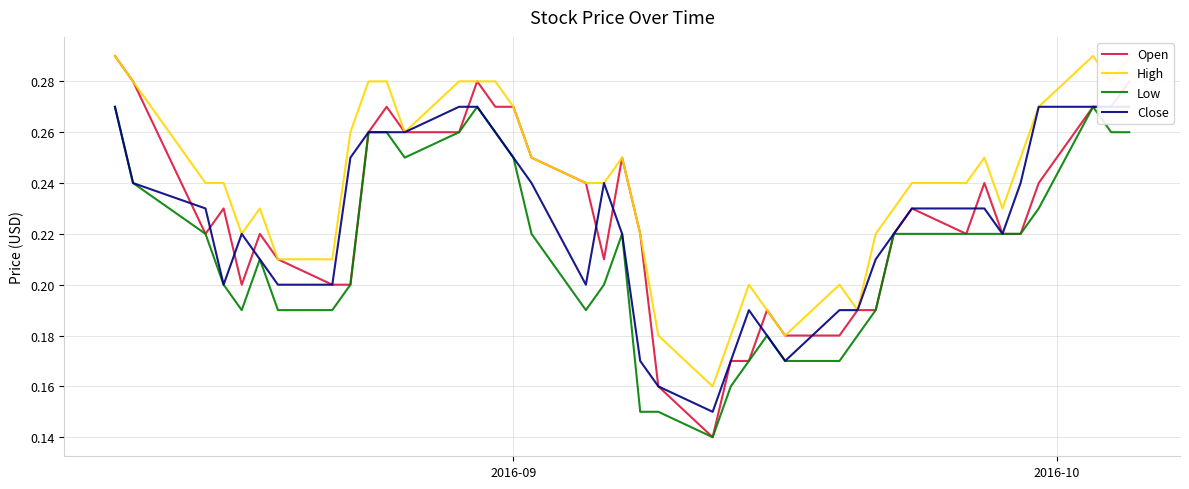

What is the sum of all High values?

9.6